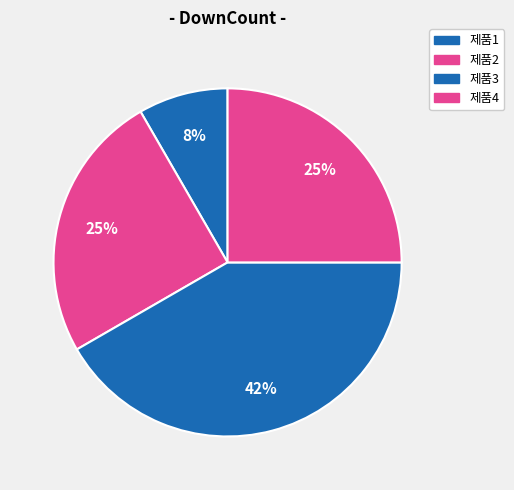

Which has a higher value, 제품3 or 제품1?

제품3